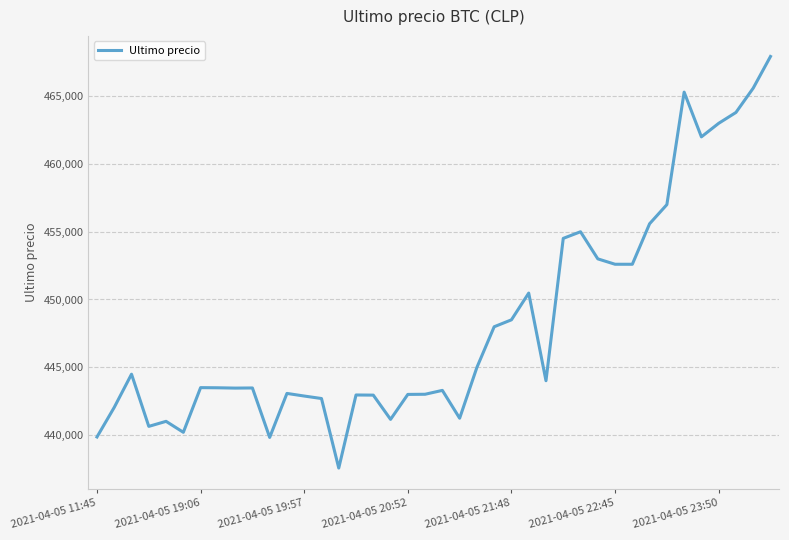

What is the maximum value shown in the chart?

467932